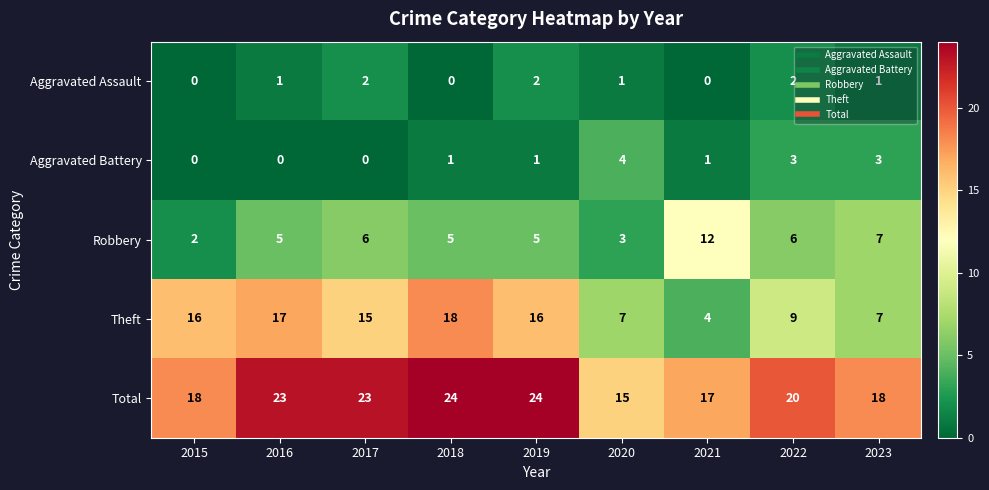

Between 2018 and 2020, which series saw the biggest shift?

Theft